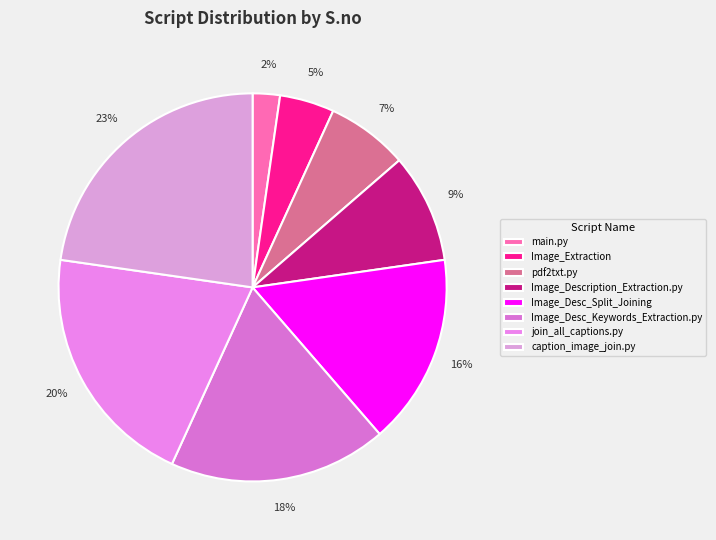

True or false: join_all_captions.py accounts for 32% of the total.

False